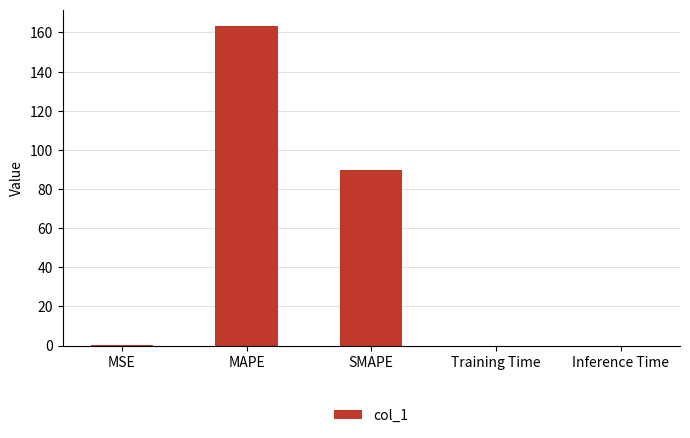

Which has a higher value, SMAPE or MAPE?

MAPE